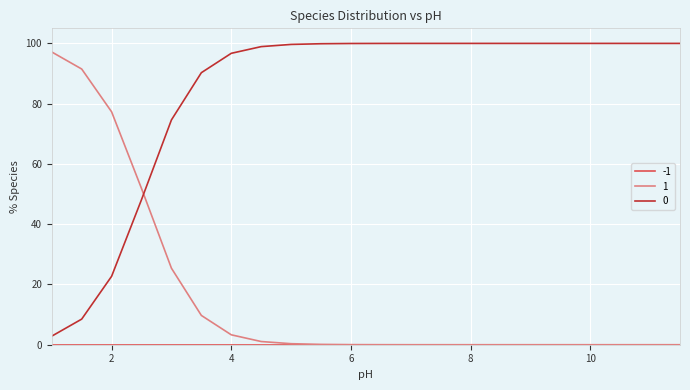

What is the greatest value displayed?

100.0